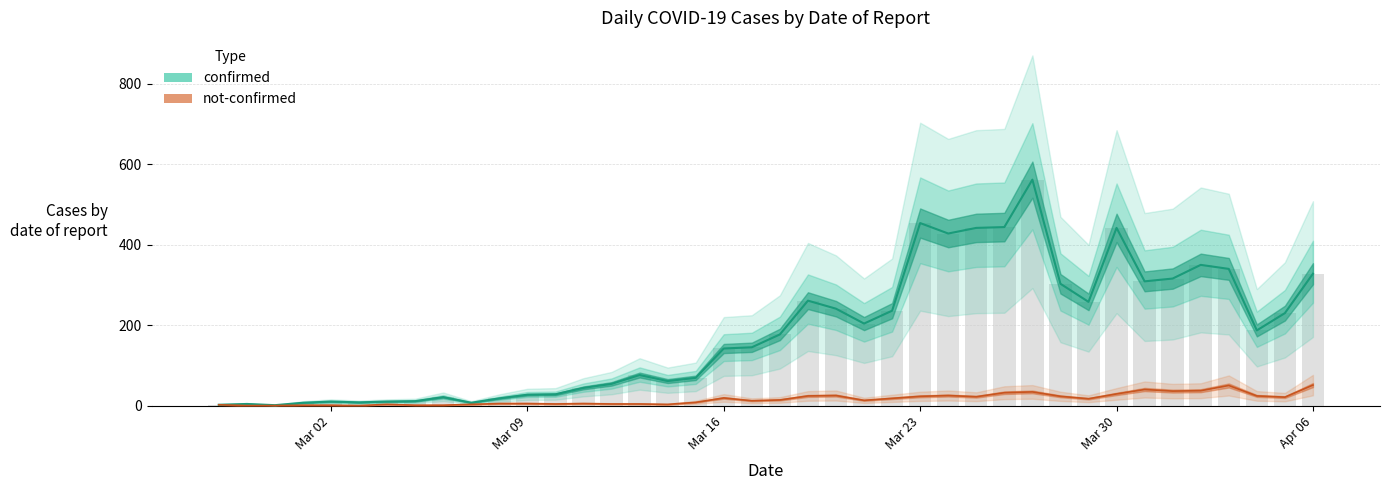

At how many categories does at least one series exceed 36?

27